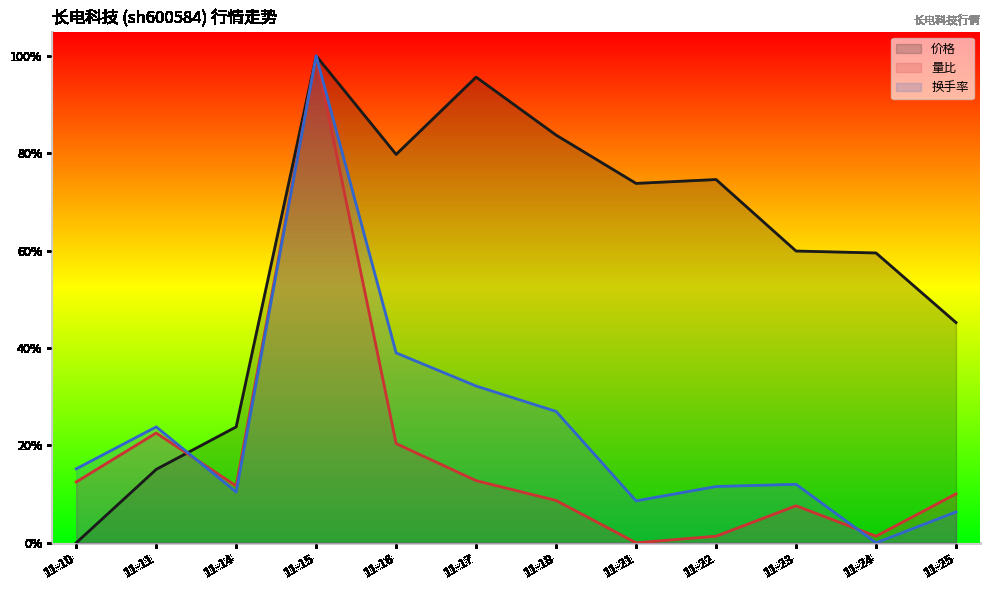

Does the chart display data point markers on the line(s)?

No